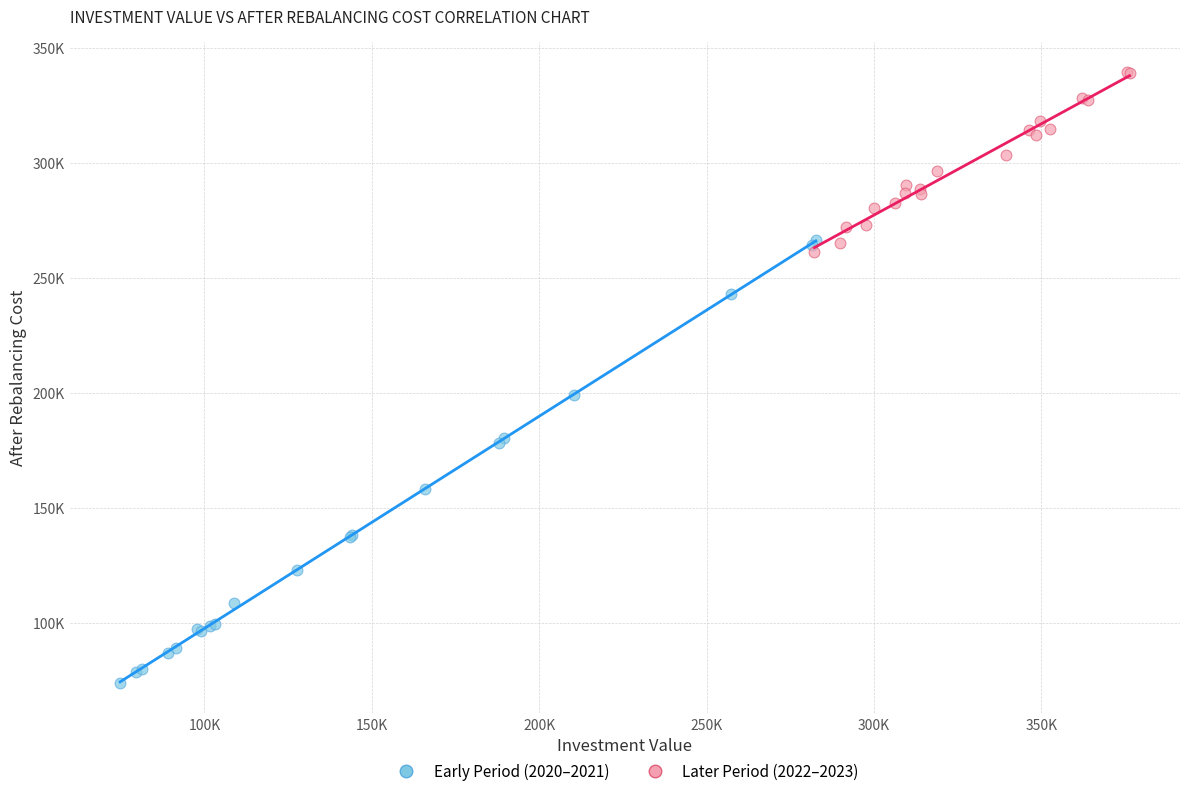

Which series contains the highest Y value?

Later Period (2022–2023)